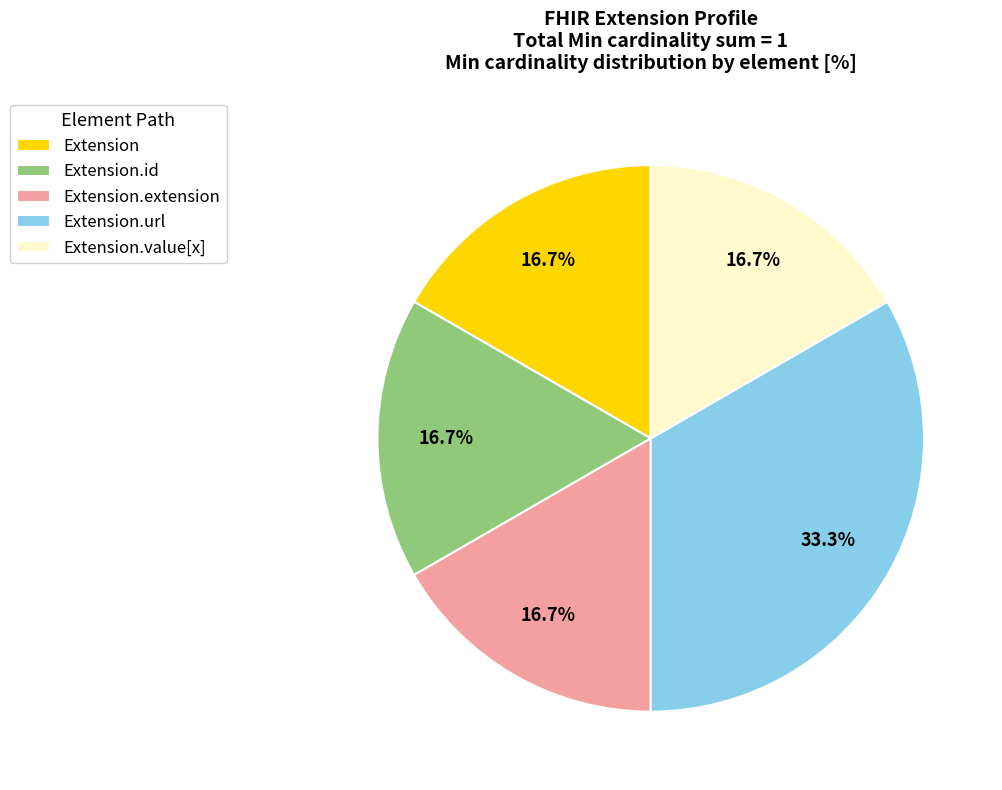

Which slice is the largest?

Extension.url